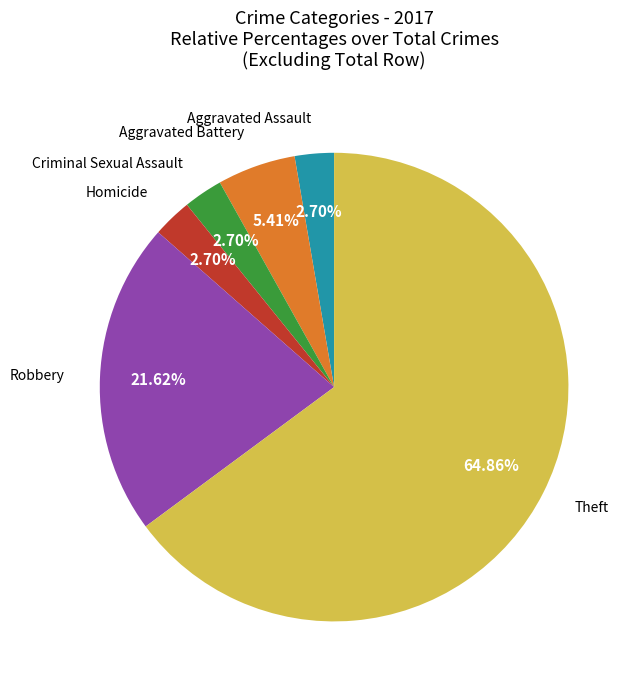

To the nearest percent, what is the combined percentage of Homicide and Aggravated Battery?

8%